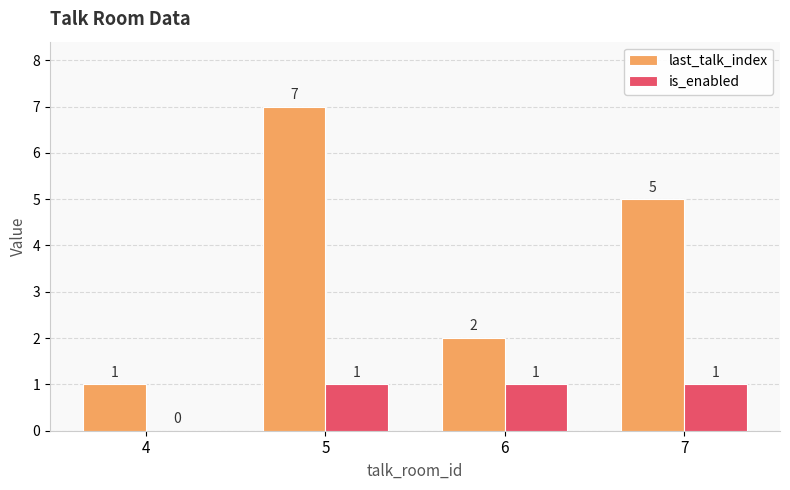

What is the total value across all series at 5?

8